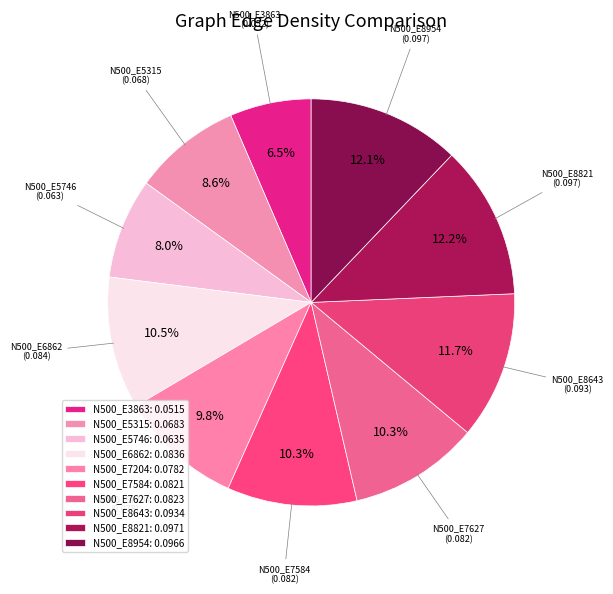

To the nearest percent, what portion does N500_E5315 represent?

9%